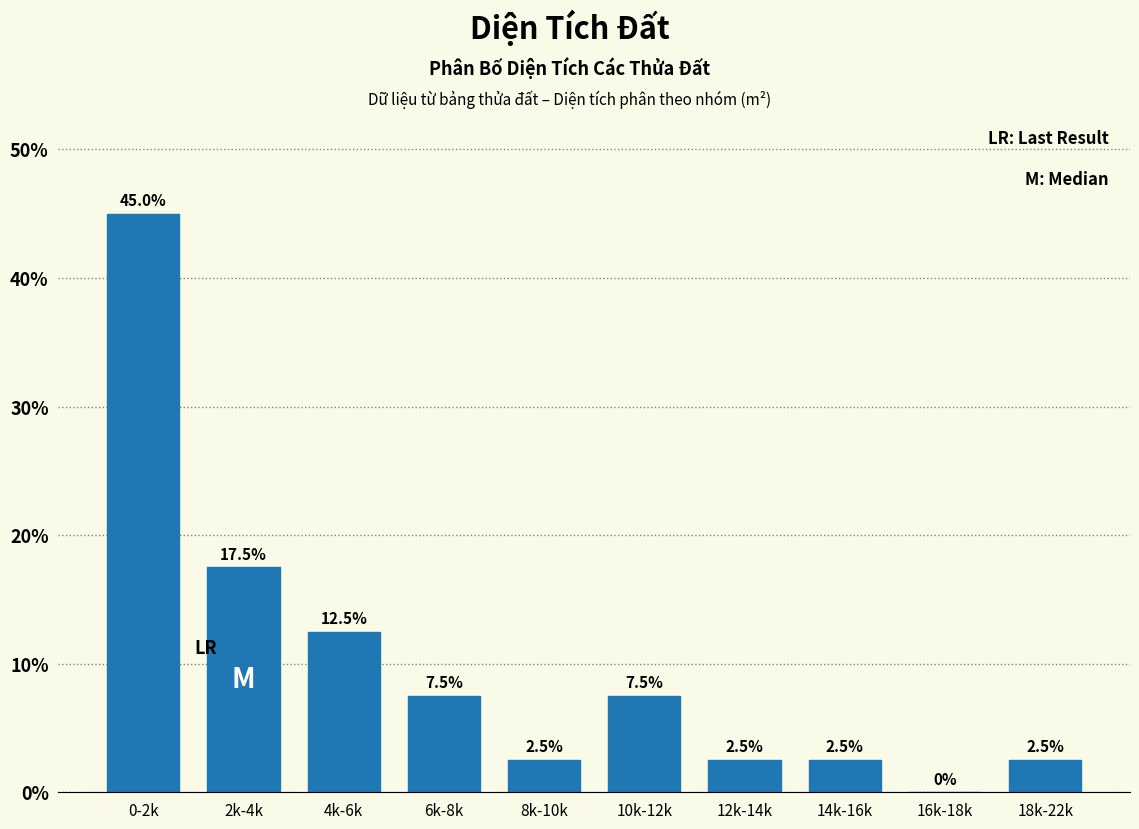

Approximately how many times larger is the value at 2k-4k compared to 10k-12k?

2.3